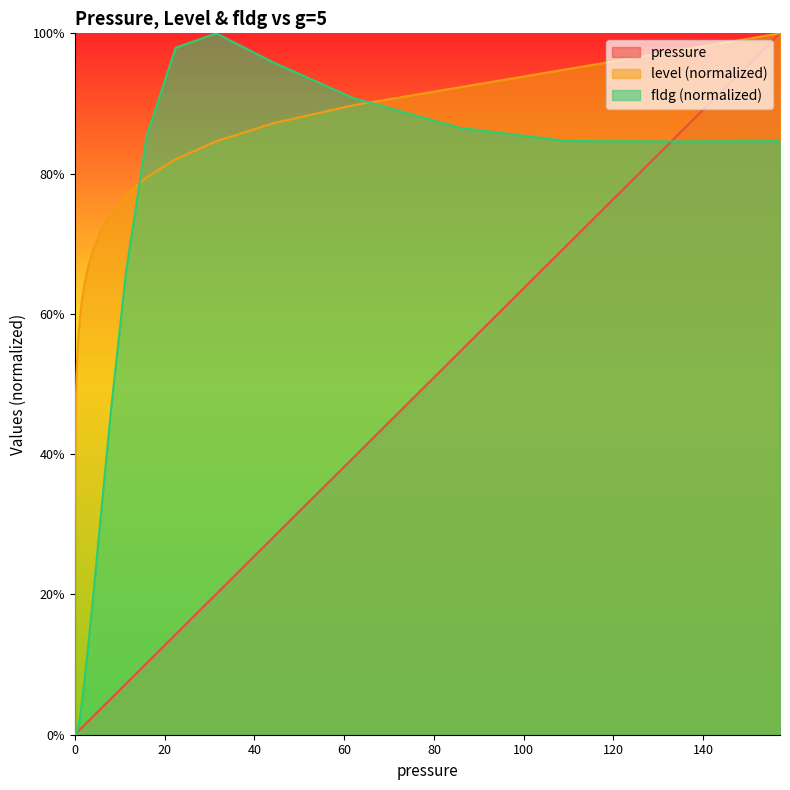

True or false: fldg has a value of 1.6 at 44.2001.

False